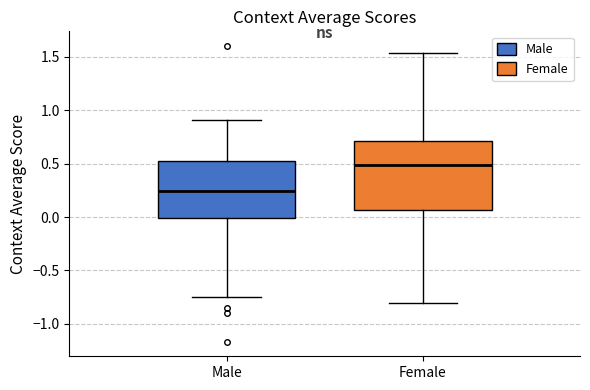

Which box is the tallest, from its lower edge to its upper edge?

Female